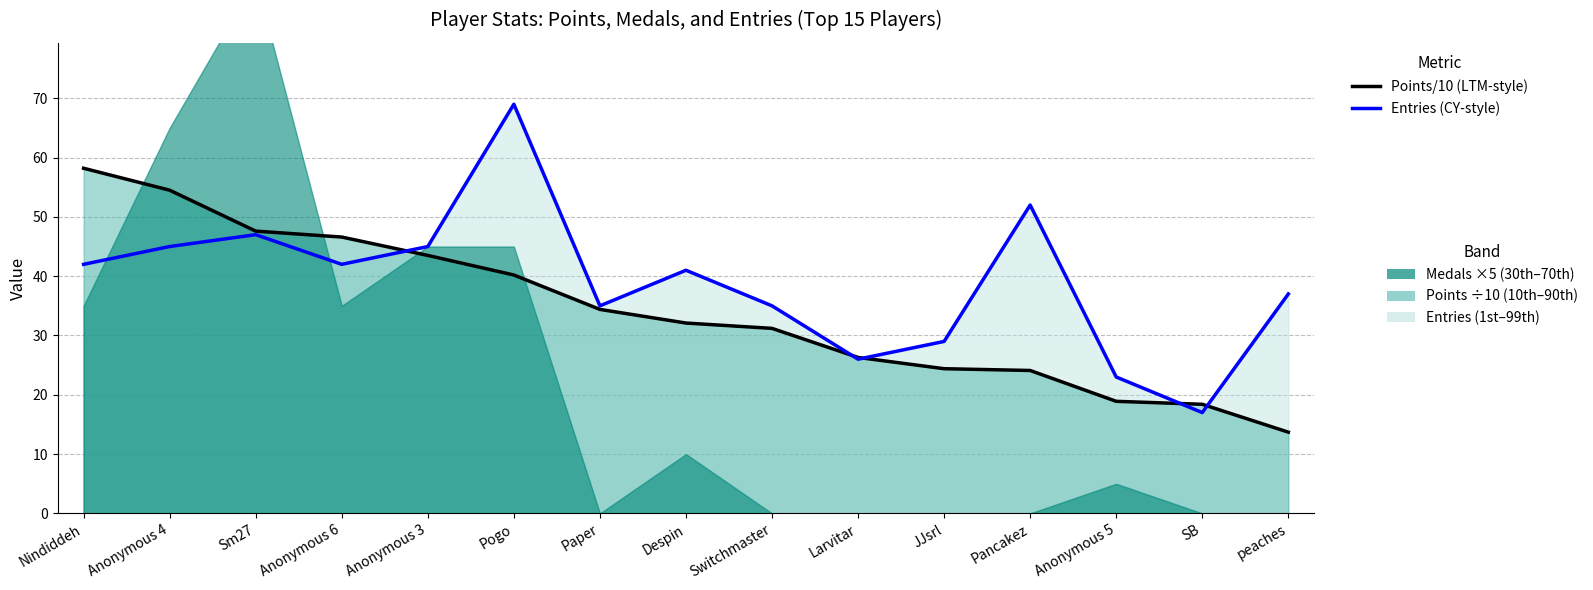

How many data points in Points/10 (line) are less than 32?

7